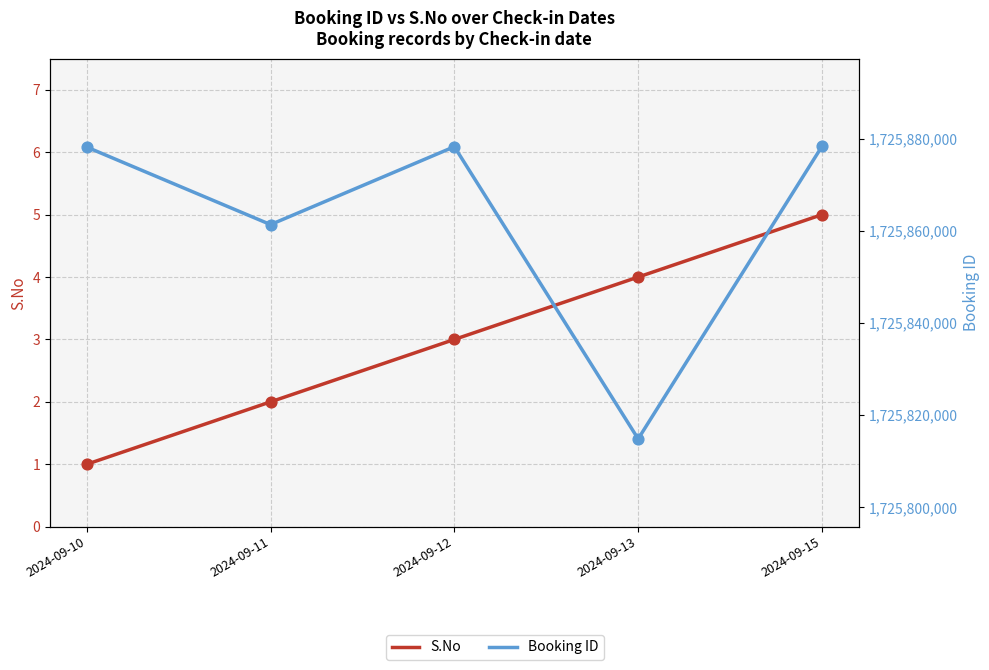

Which series has the largest Y range (max minus min)?

Booking ID